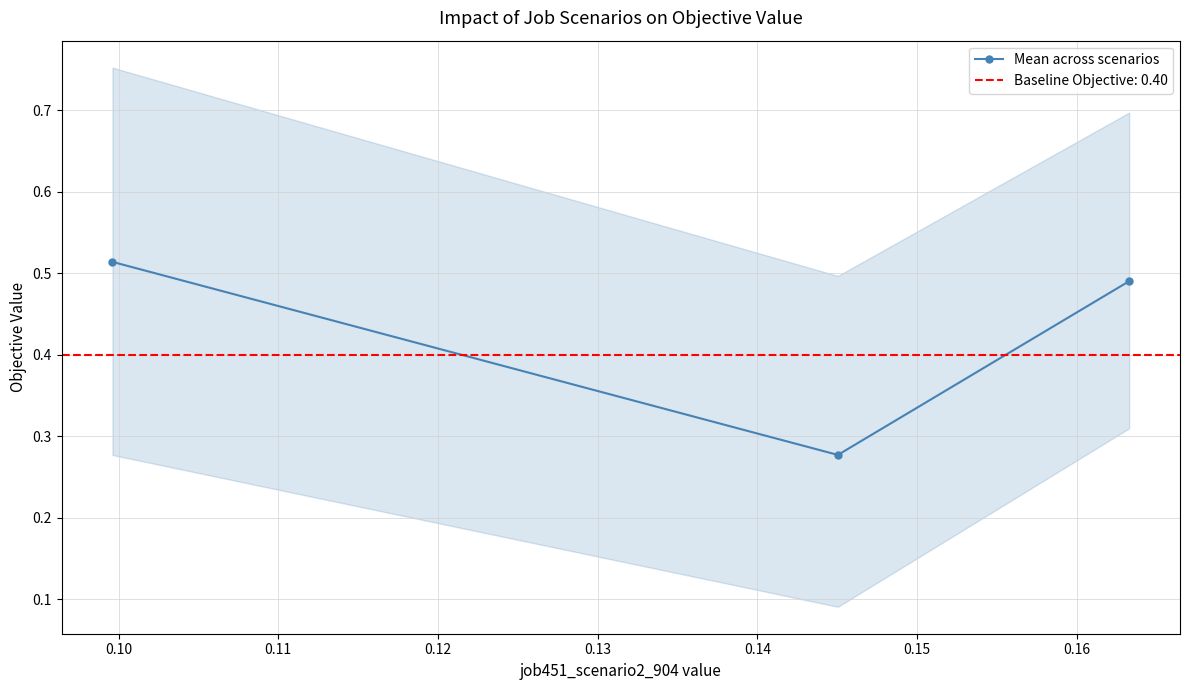

Does the chart have visible grid lines?

Yes